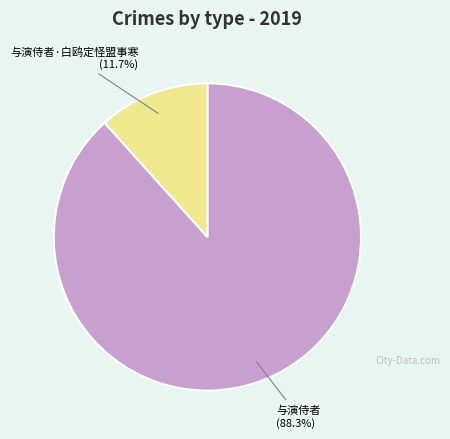

Is it true that 与演侍者·白鸥定怪盟事寒 is 1% of the pie?

False